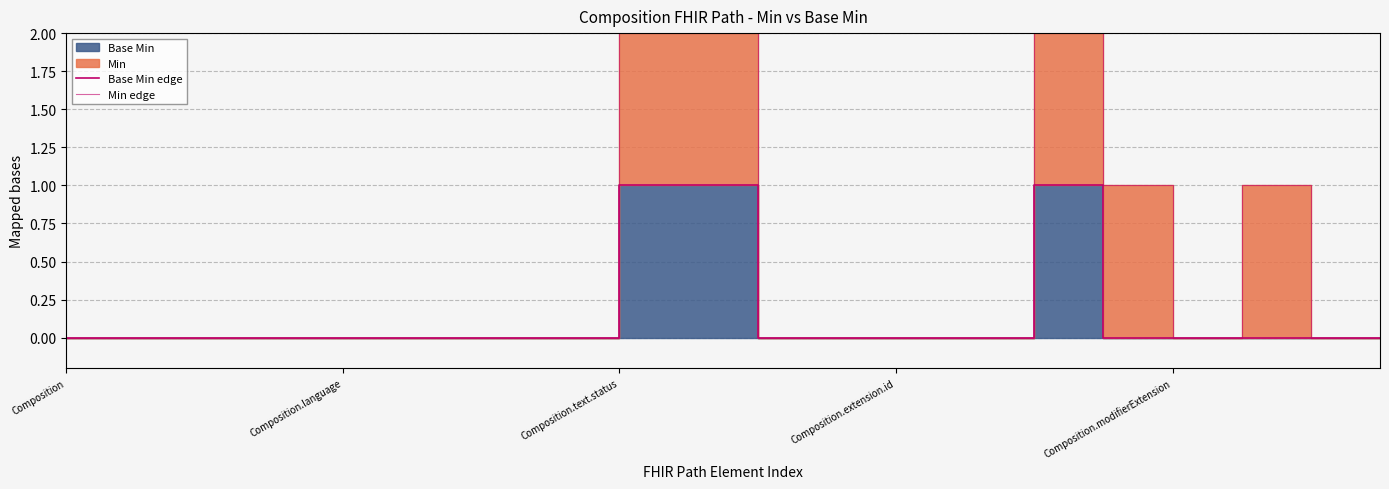

Does the chart display data point markers on the line(s)?

No